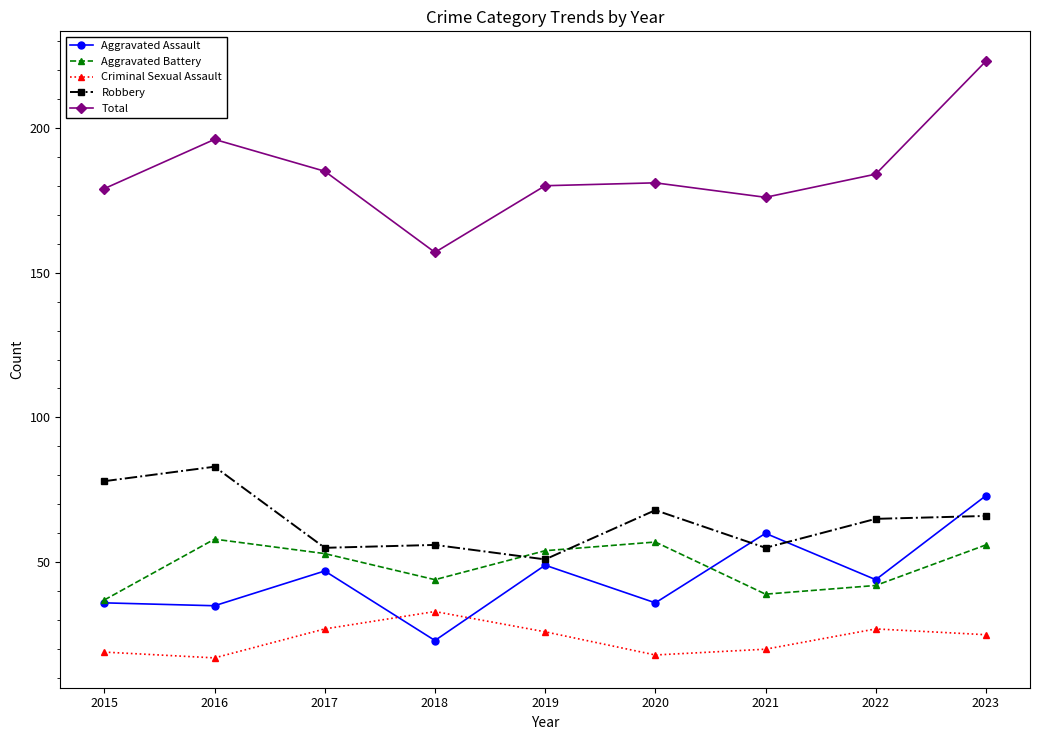

How many interior local peaks does the Aggravated Battery series have?

2